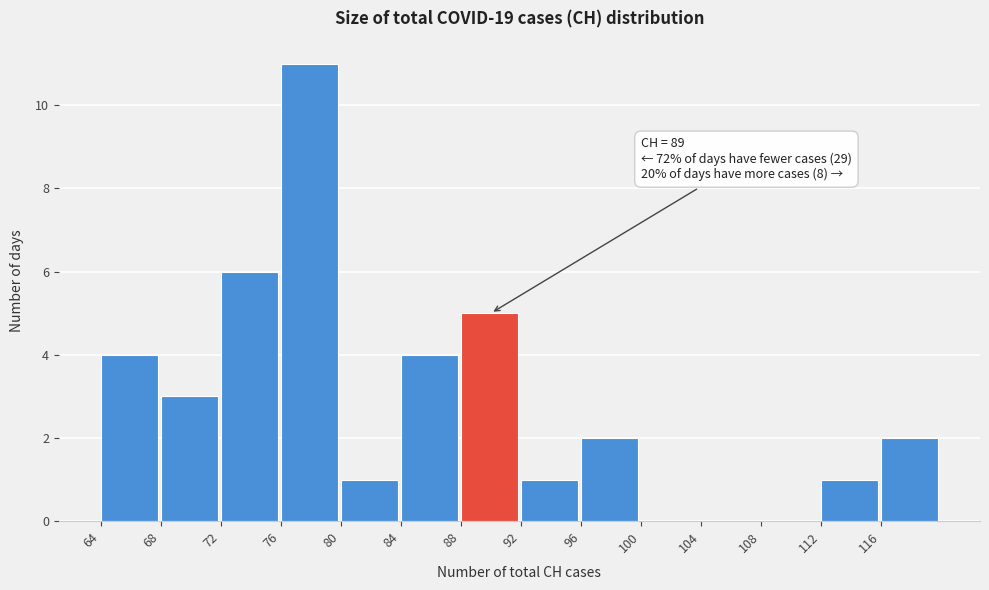

Which range on the x-axis has the tallest bar?

76 to 80